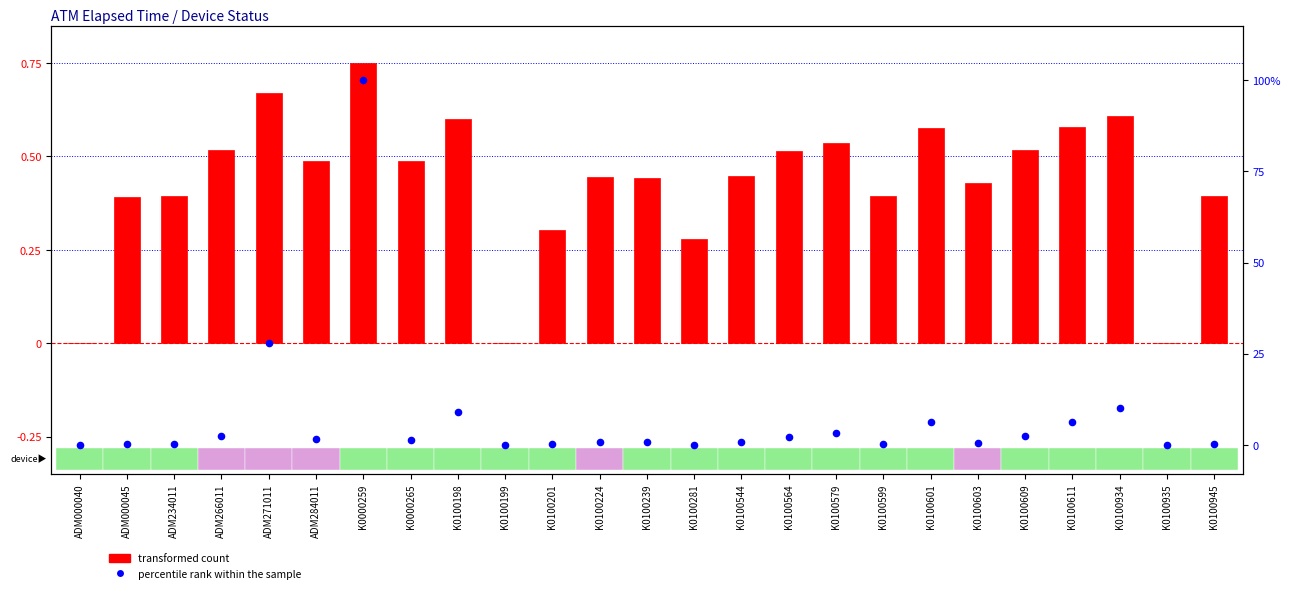

What is the total value across all series at K0100224?

1.2